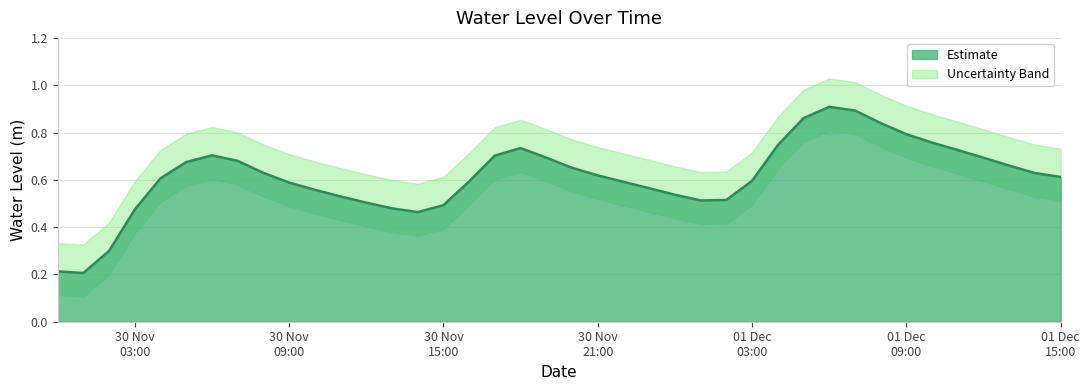

What position from the left is 2023-11-30 01:00:00?

2